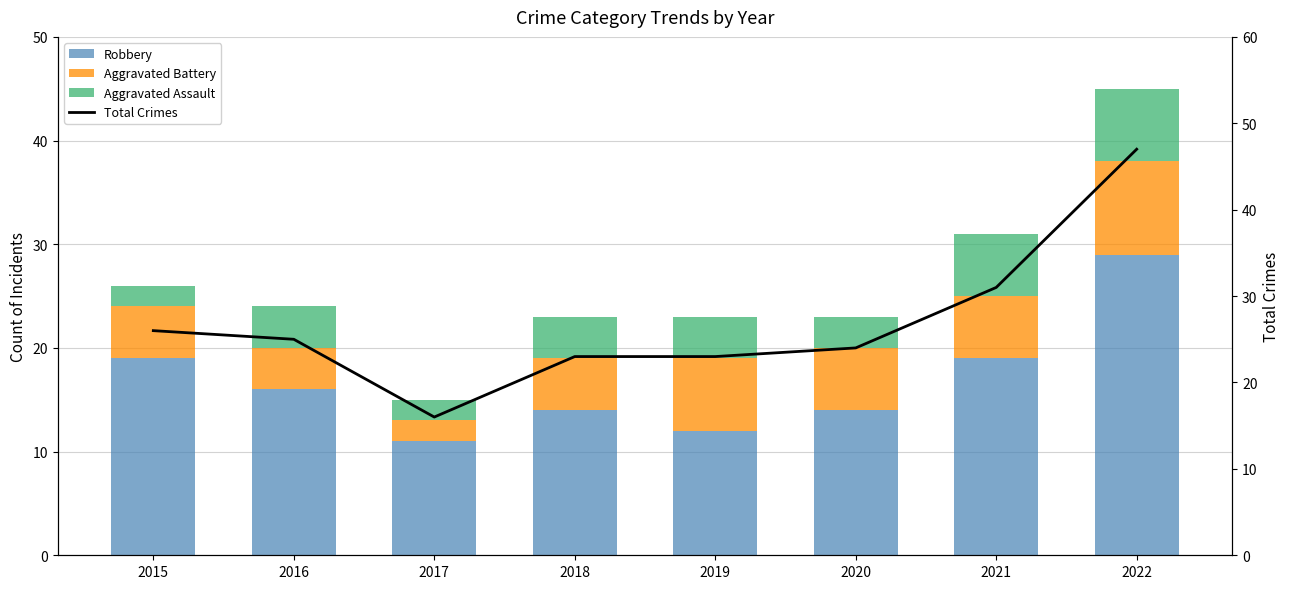

True or false: Aggravated Assault has a value of 1 at 2017.

False